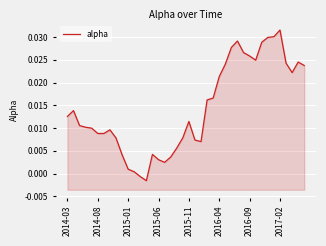

How many values are below zero?

2